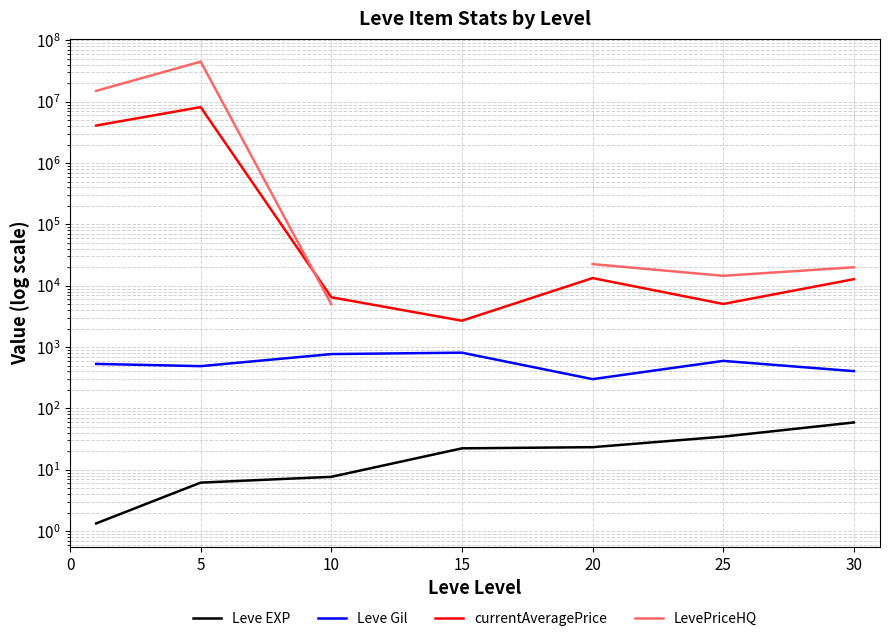

Rank the series by their maximum value, from highest to lowest.

LevePriceHQ, currentAveragePrice, Leve Gil, Leve EXP